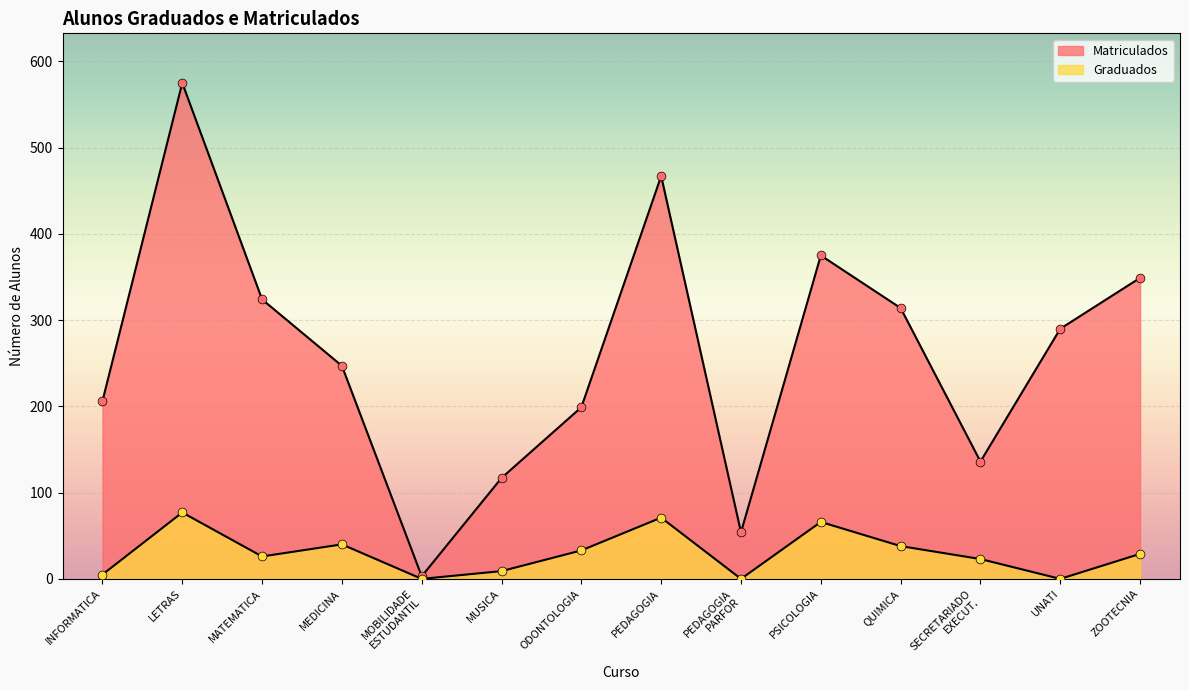

What are all the series names shown in the legend?

Graduados, Matriculados